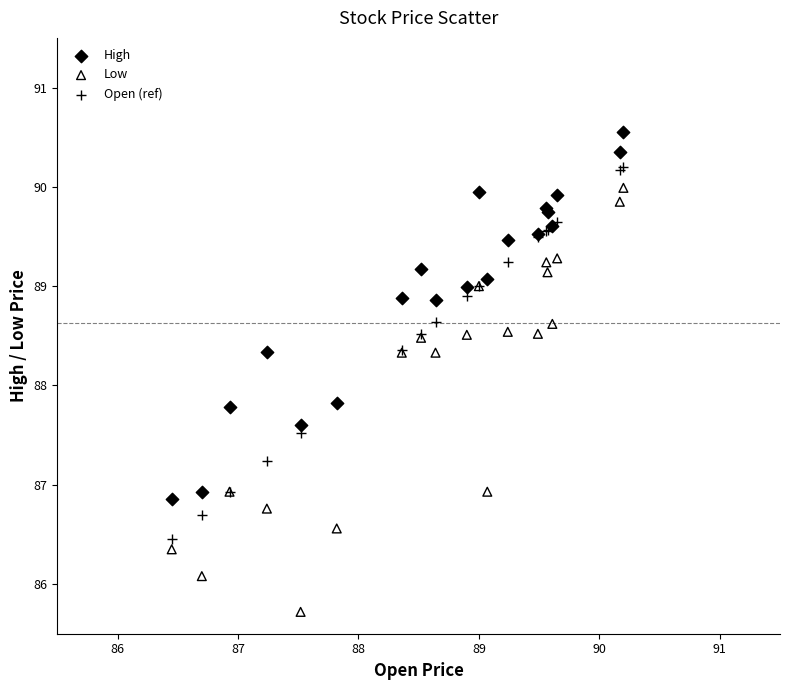

Which series has the widest spread of Y values?

Low